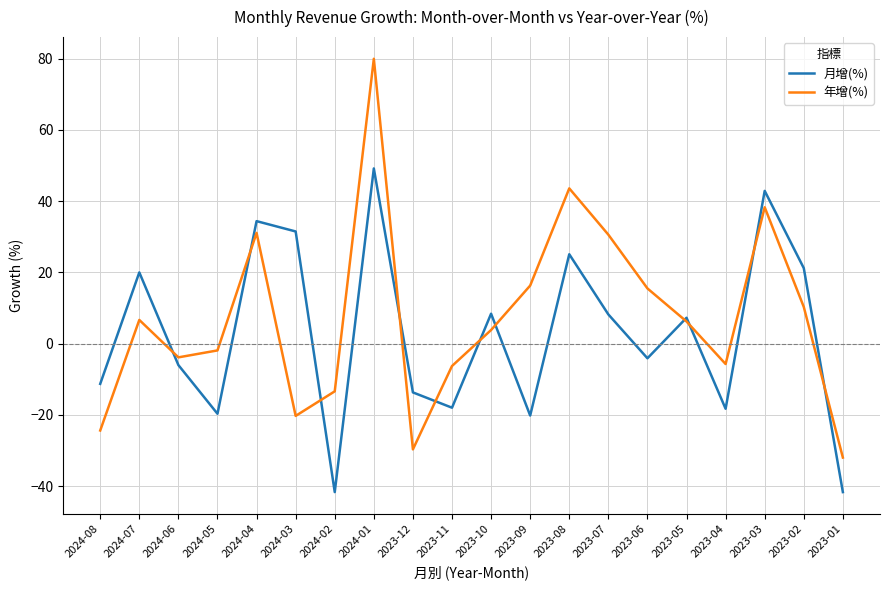

After their last crossing, which series has the higher values: 月增(%) or 年增(%)?

年增(%)